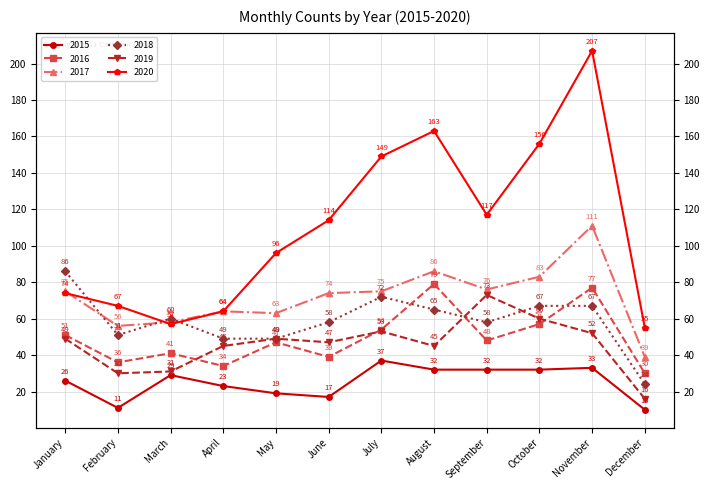

What is the sum of all 2018 values?

706